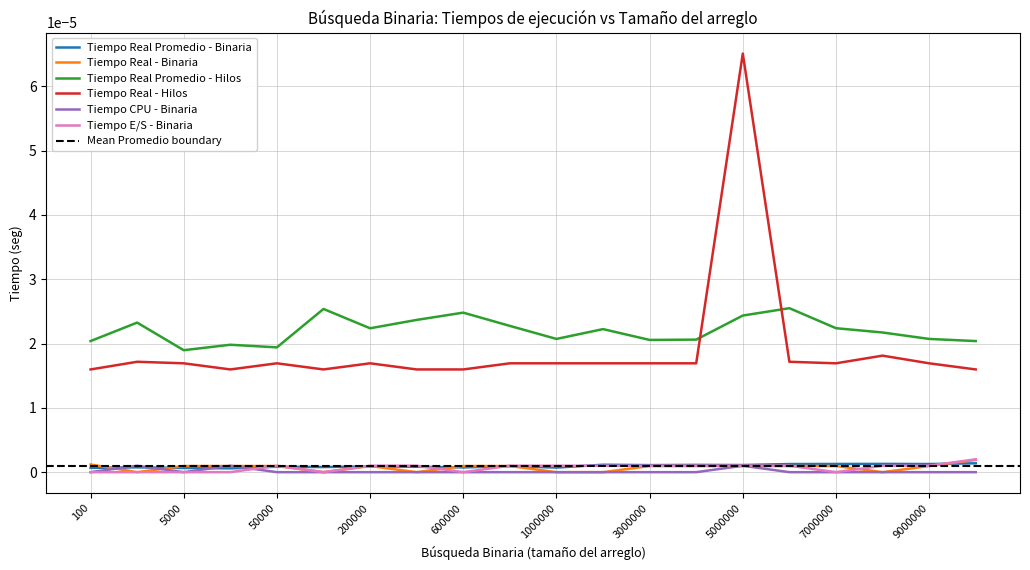

Rank the series at 8000000 from lowest to highest value.

Tiempo Real - Binaria, Tiempo CPU - Binaria, Tiempo E/S - Binaria, Tiempo Real Promedio - Binaria, Tiempo Real - Hilos, Tiempo Real Promedio - Hilos